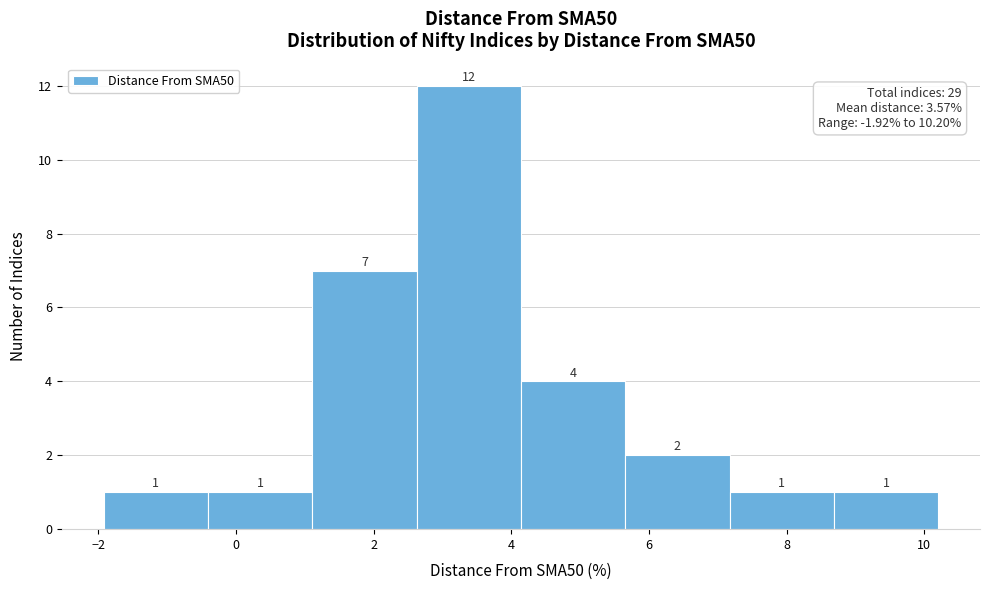

Which range on the x-axis has the tallest bar?

2.6 to 4.2